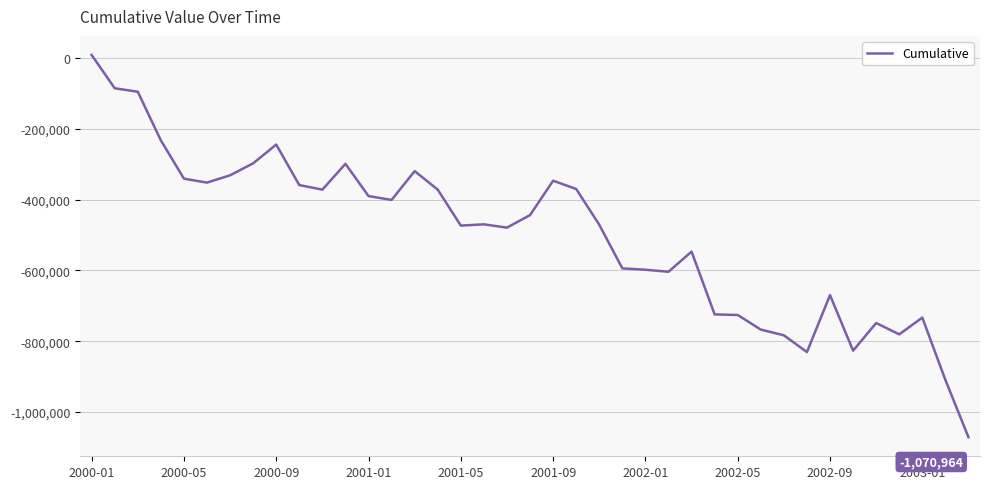

What is the difference between the maximum and minimum values?

1079660.7